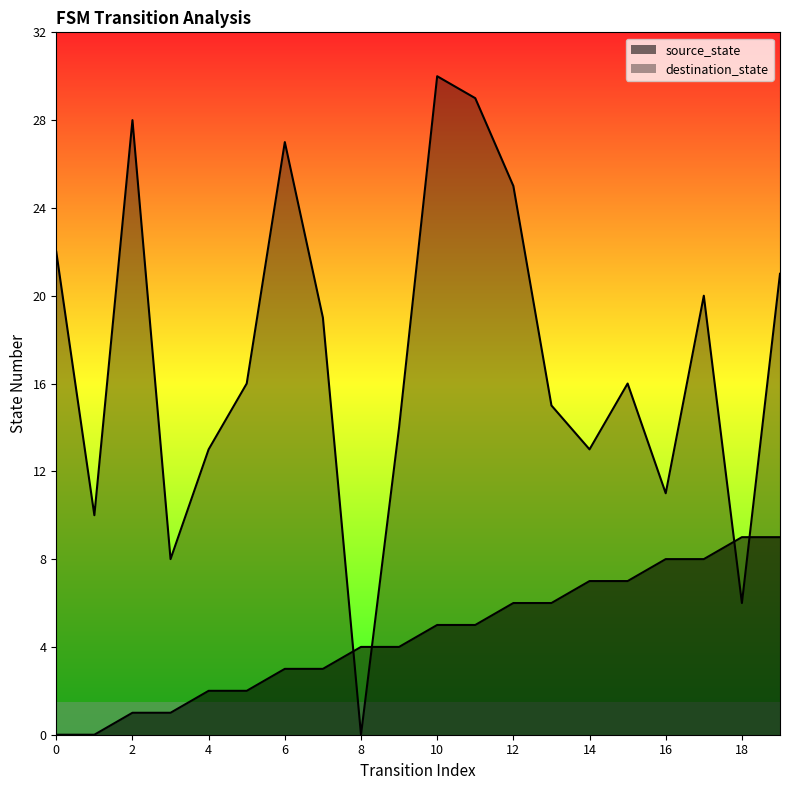

Reading left to right, transcribe all the data shown in this chart.

source_state: 0	0	1	1	2	2	3	3	4	4	5	5	6	6	7	7	8	8	9	9
destination_state: 22	10	28	8	13	16	27	19	0	14	30	29	25	15	13	16	11	20	6	21